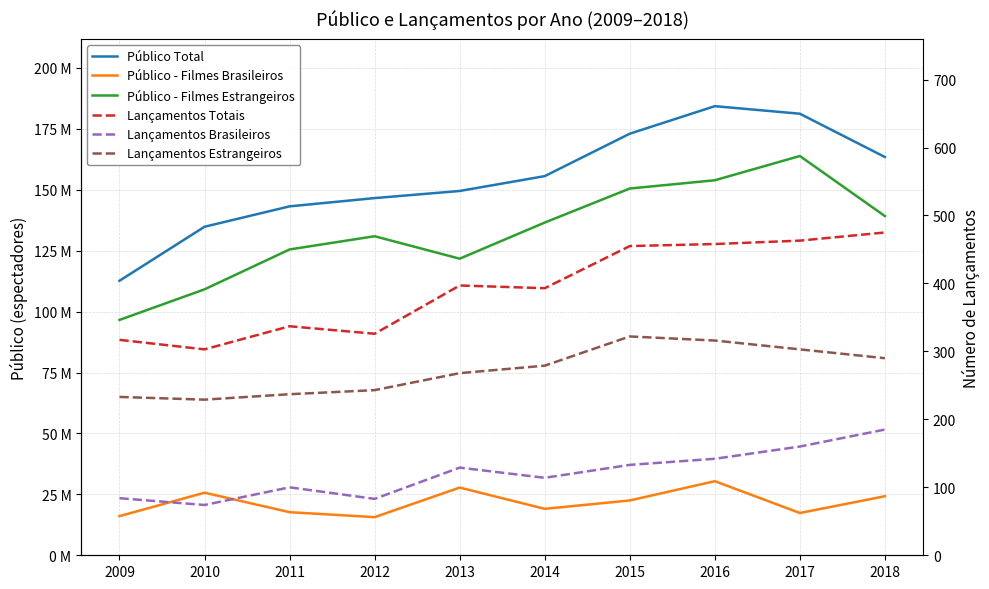

What is the difference between the second highest and minimum values in the Público - Filmes Brasileiros series?

12134942